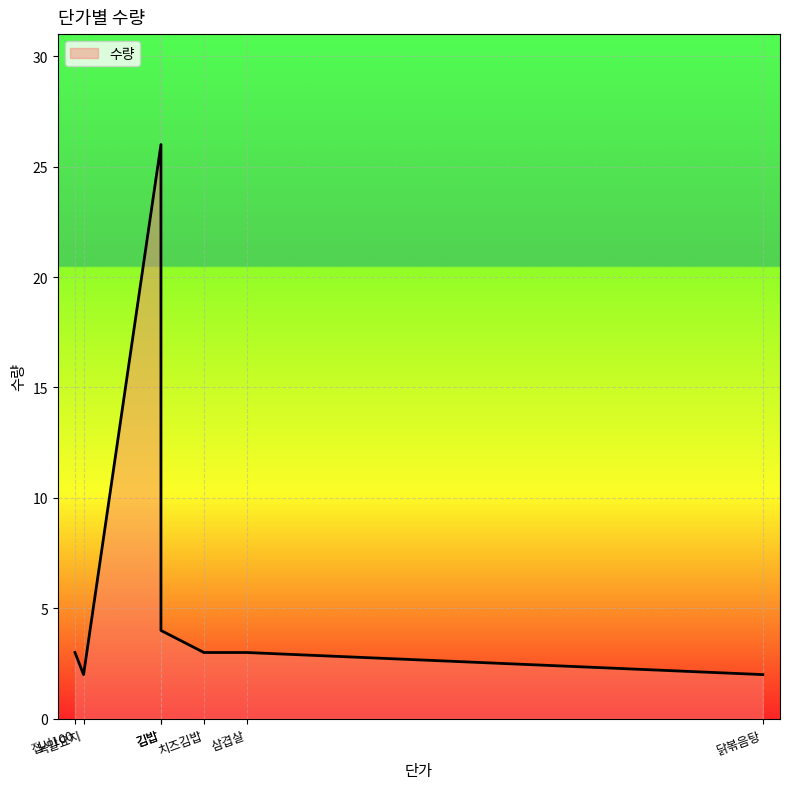

Which category has the lowest value across all series?

녹말요지